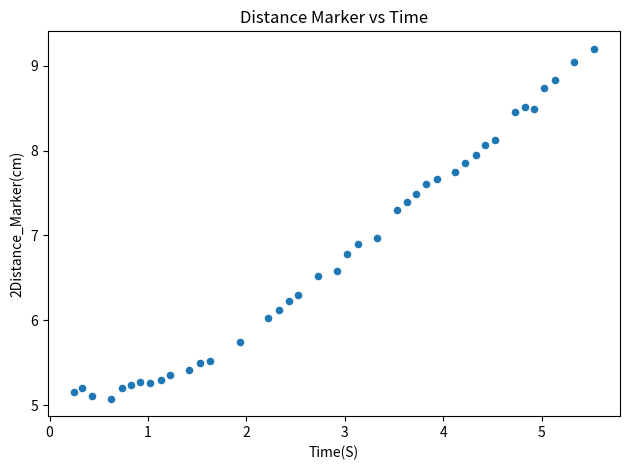

What is the range of X values (max minus min)?

5.3